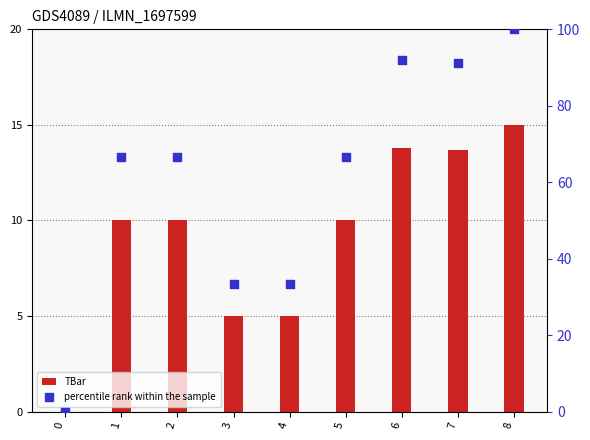

At how many categories does at least one series exceed 19?

8